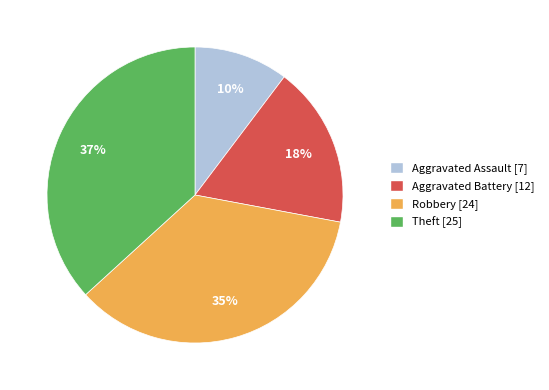

True or false: Aggravated Assault accounts for 10% of the total.

True